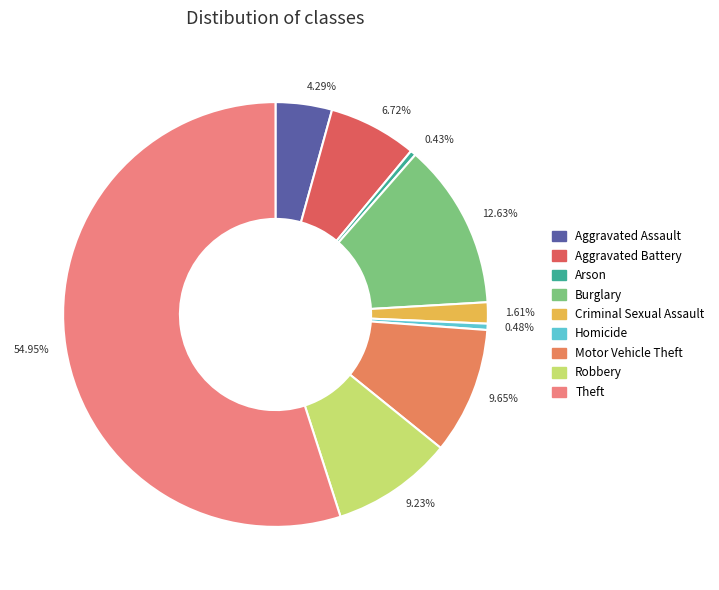

What is the total percentage of Burglary and Aggravated Battery?

19.4%